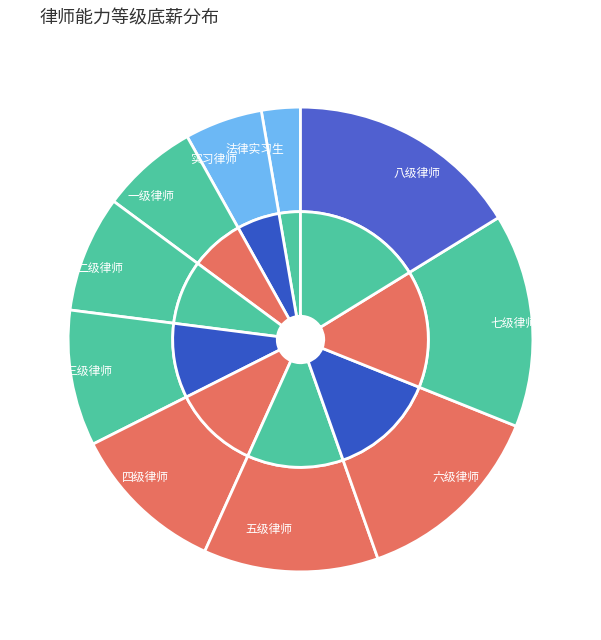

To the nearest percent, what is the difference between the largest and smallest slice percentages?

14%